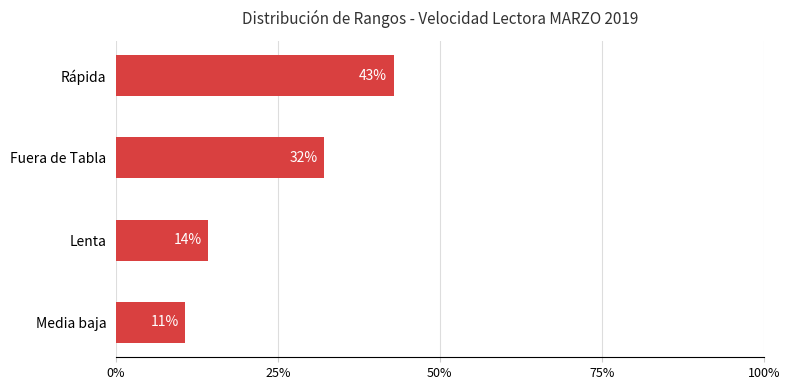

What is the sum of all values?

100.0